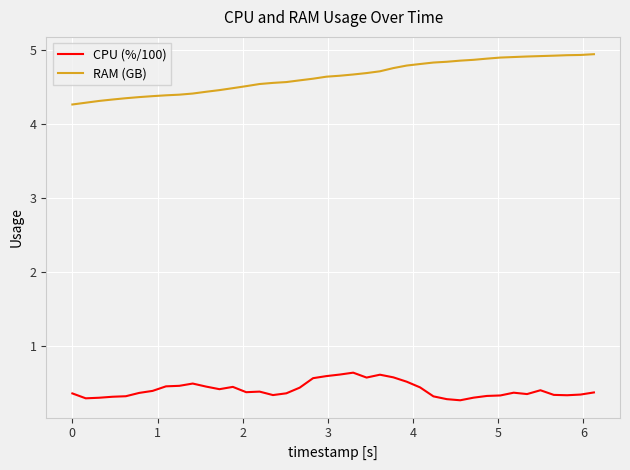

Which series has the largest total across all categories?

RAM (GB)